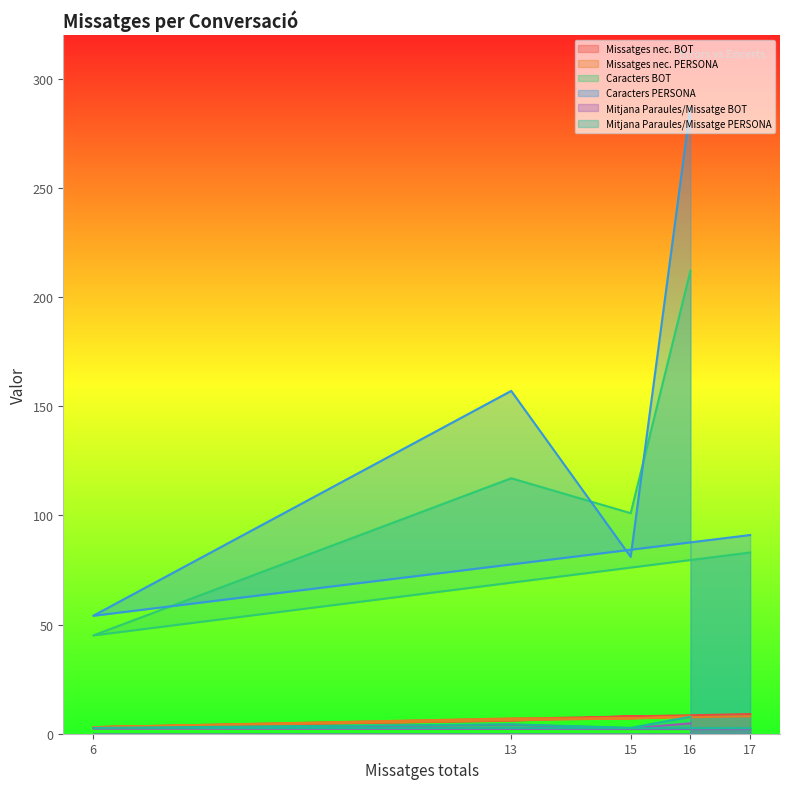

Reading left to right, list all the values displayed in this chart.

Missatges nec. BOT: 16=8.0	15=8.0	13=6.0	6=3.0	17=9.0
Missatges nec. PERSONA: 16=8.0	15=7.0	13=7.0	6=3.0	17=8.0
Caracters BOT: 16=212.0	15=101.0	13=117.0	6=45.0	17=83.0
Caracters PERSONA: 16=287.0	15=81.0	13=157.0	6=54.0	17=91.0
Mitjana Paraules/Missatge BOT: 16=4.8	15=2.5	13=4.2	6=2.3	17=2.1
Mitjana Paraules/Missatge PERSONA: 16=7.8	15=2.7	13=4.3	6=2.7	17=2.5